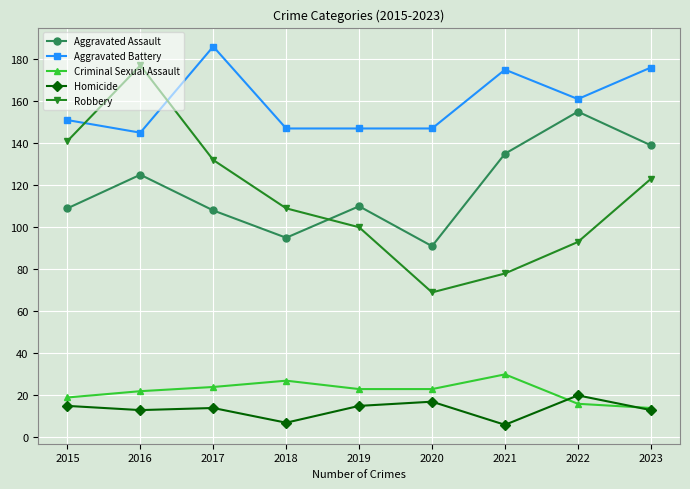

Is it true that Robbery equals 55 at 2015?

False